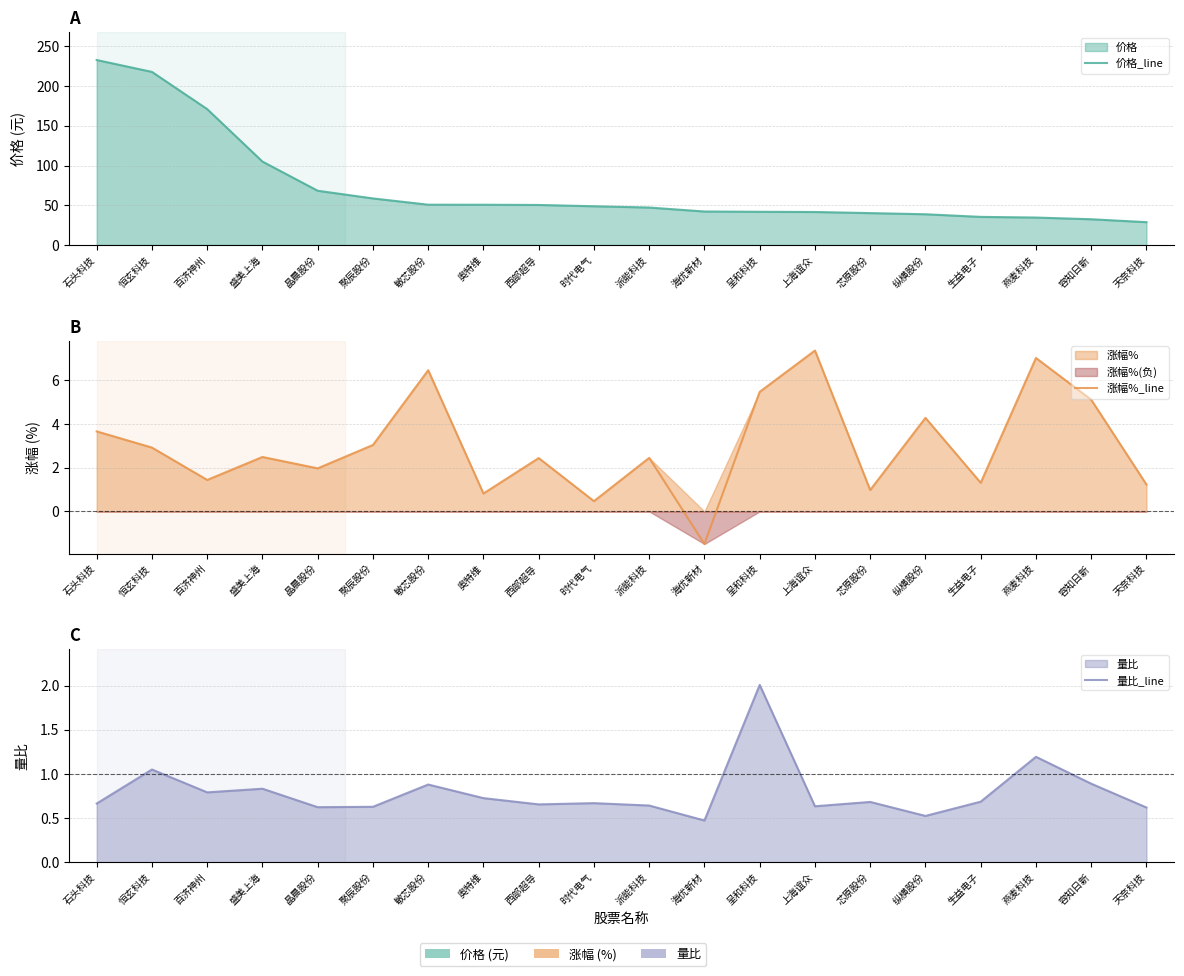

What is the value of the 量比_line point at the 15th from the left?

0.7